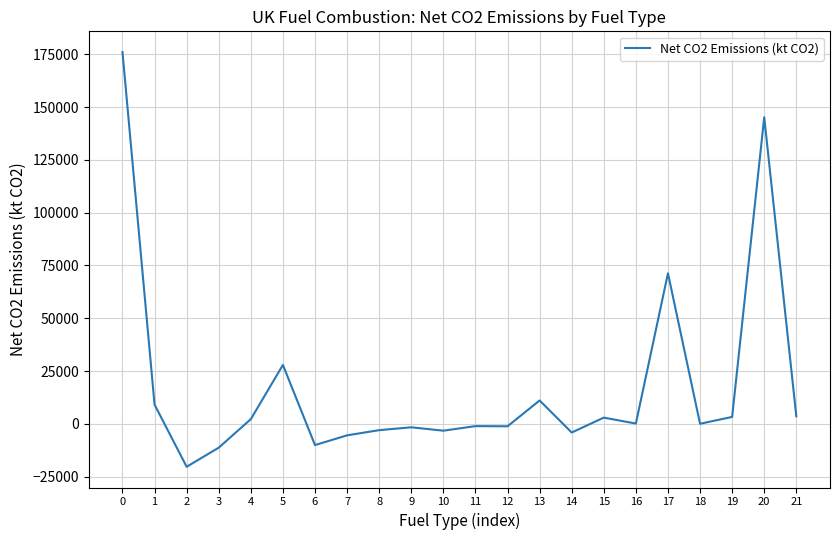

What is the change in value from 1 to 7?

-14557.1